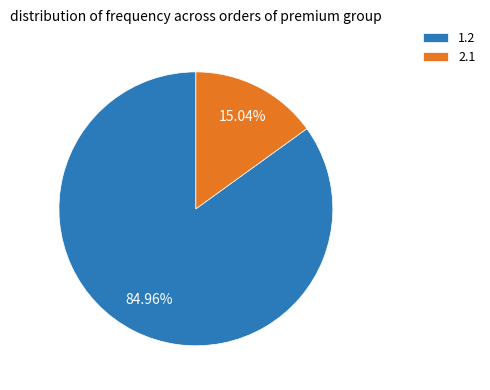

Which category accounts for the majority?

1.2